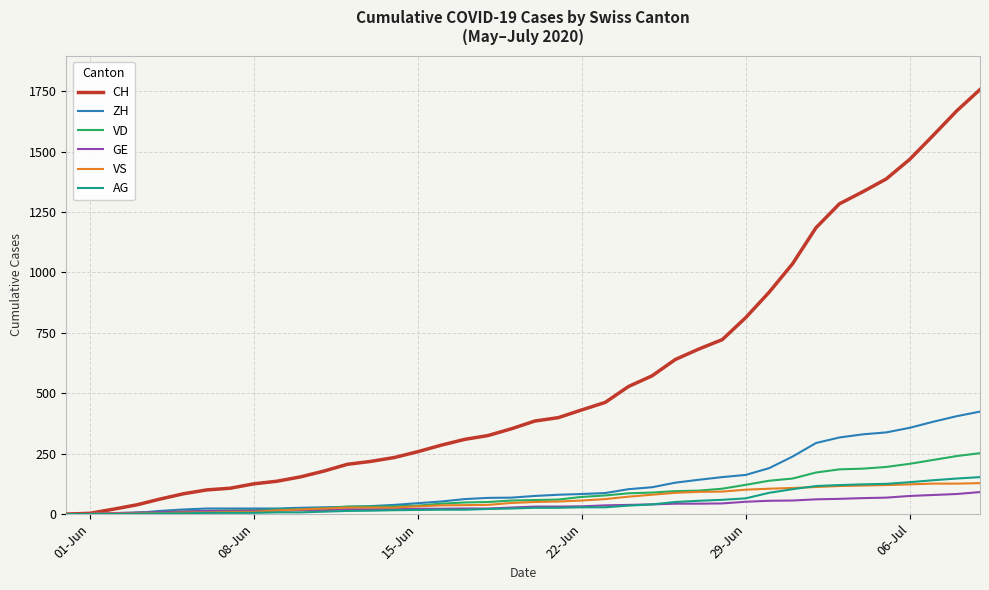

Which series has the widest spread of values?

CH